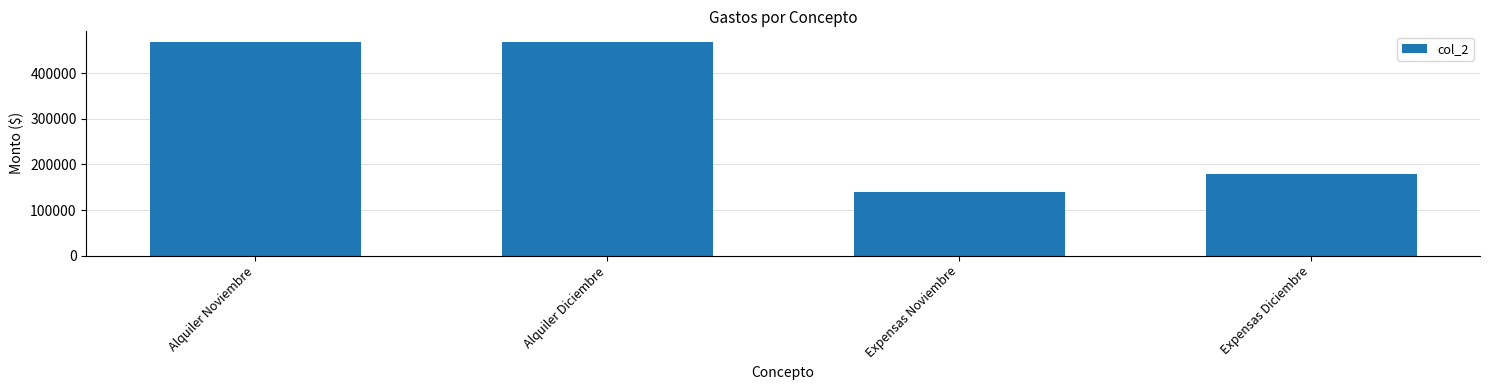

What is the greatest value displayed?

469000.0